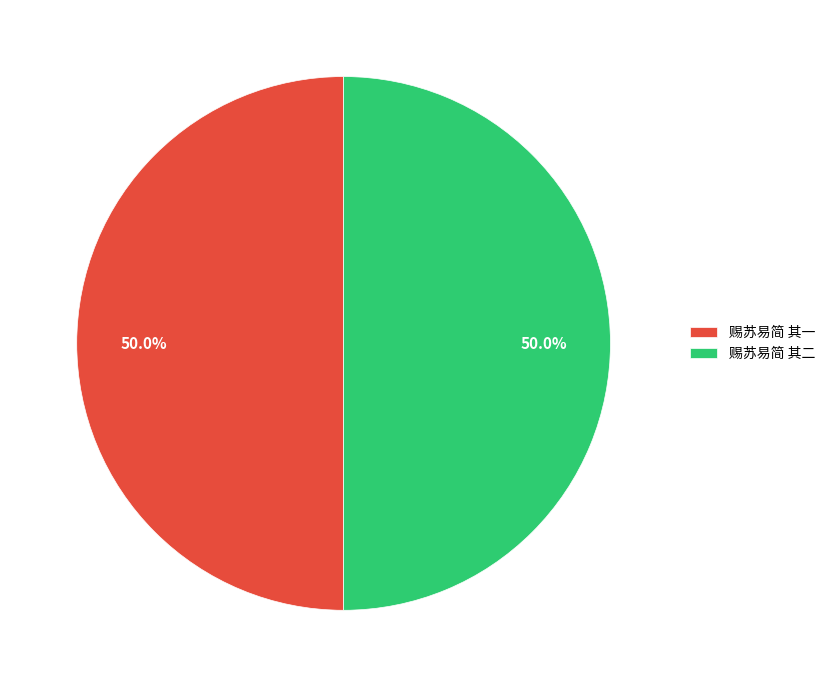

The 赐苏易简 其一 slice represents 50% of the pie. True or false?

True